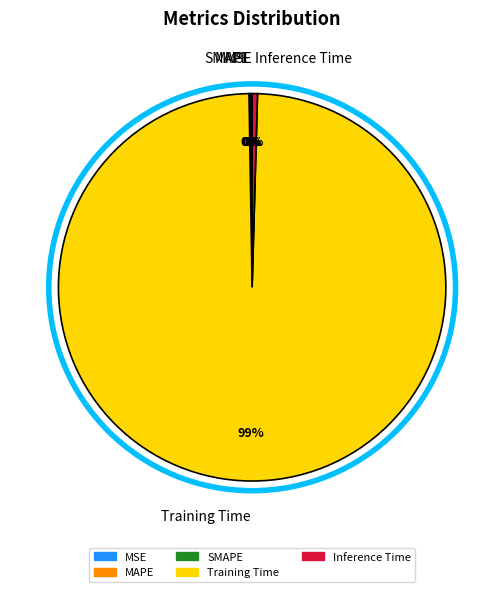

Is there a majority slice in this chart?

Yes